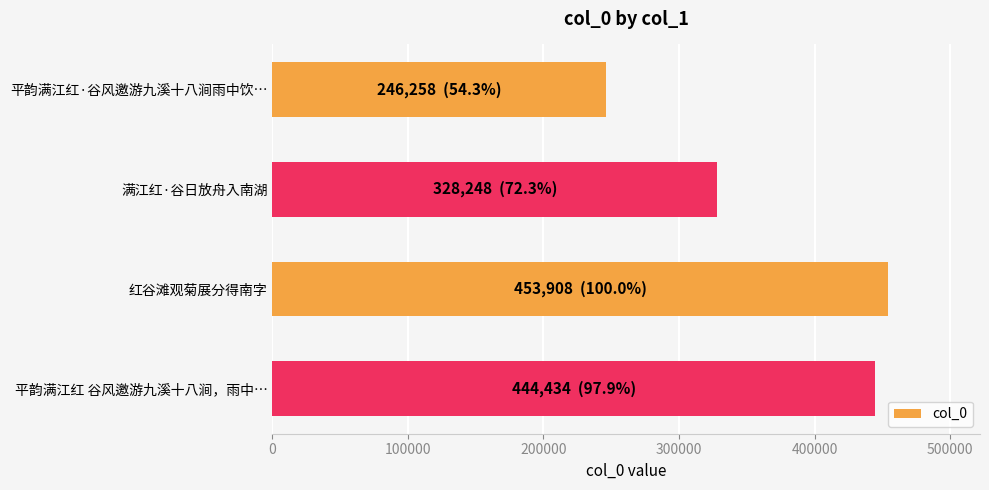

What is the value of the 2nd bar from the top?

328248